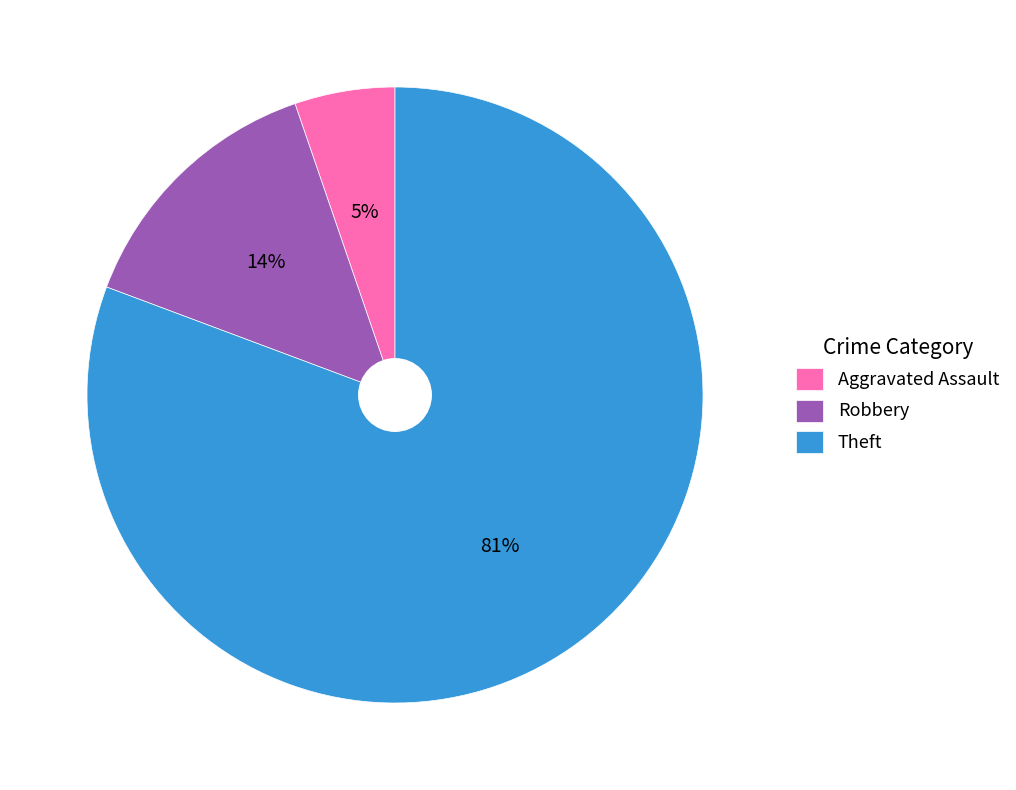

How many slices are in this pie chart?

3